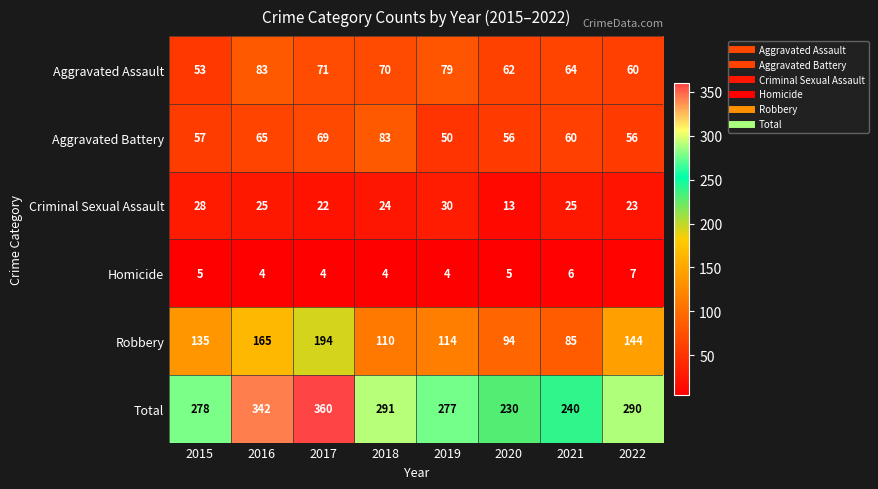

Which series has the largest total across all categories?

Total